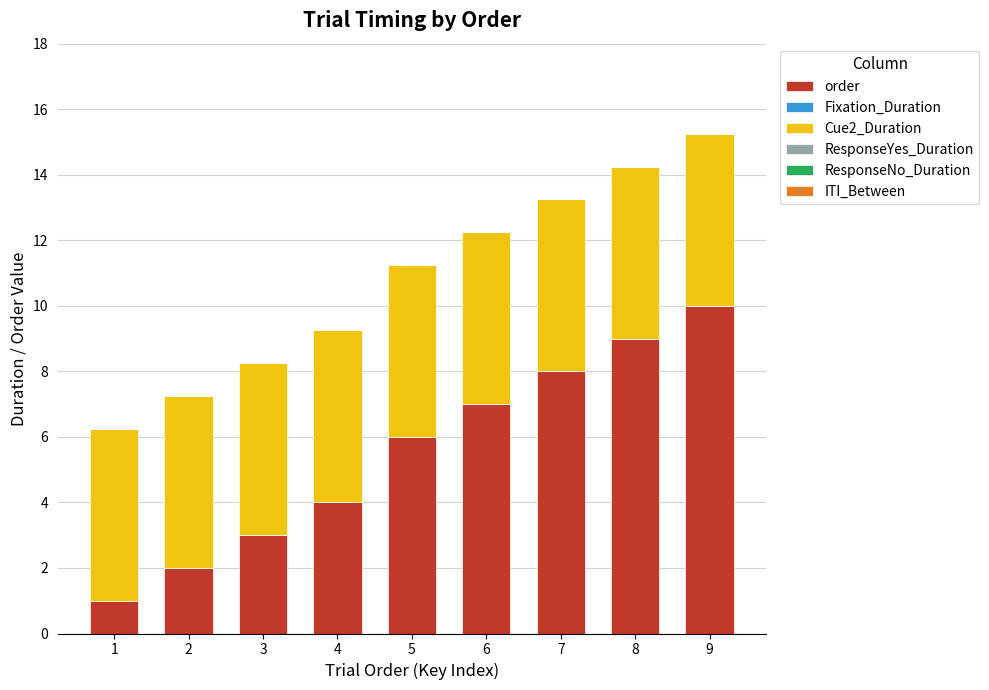

What is the difference between the maximum and minimum values in the order series?

9.0